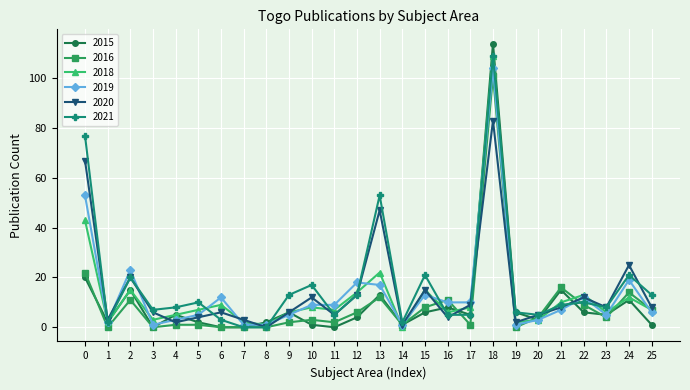

Is it true that 2015 equals 22 at 21?

False